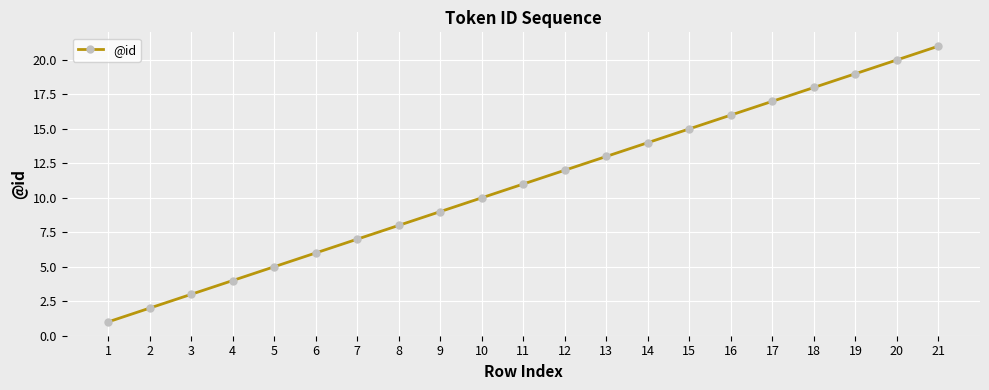

At which label is the value closest to 11?

11